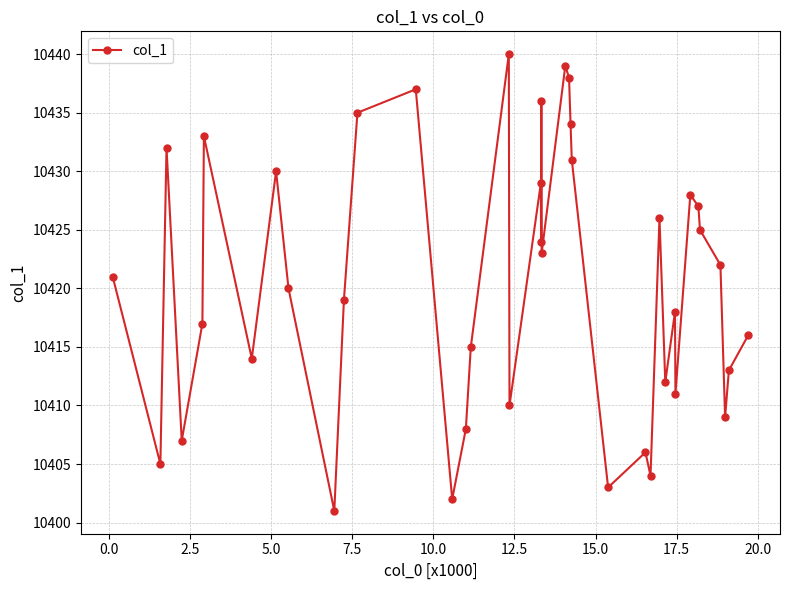

How many interior local valleys (lower than both neighbors) does the data have?

13